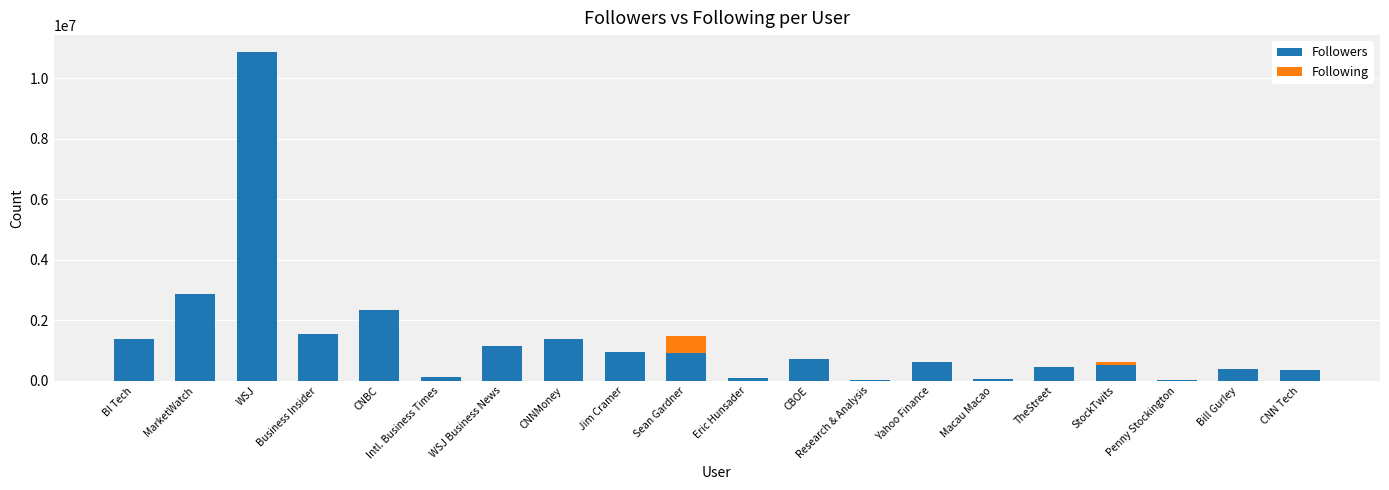

At which label does Followers reach its peak?

WSJ